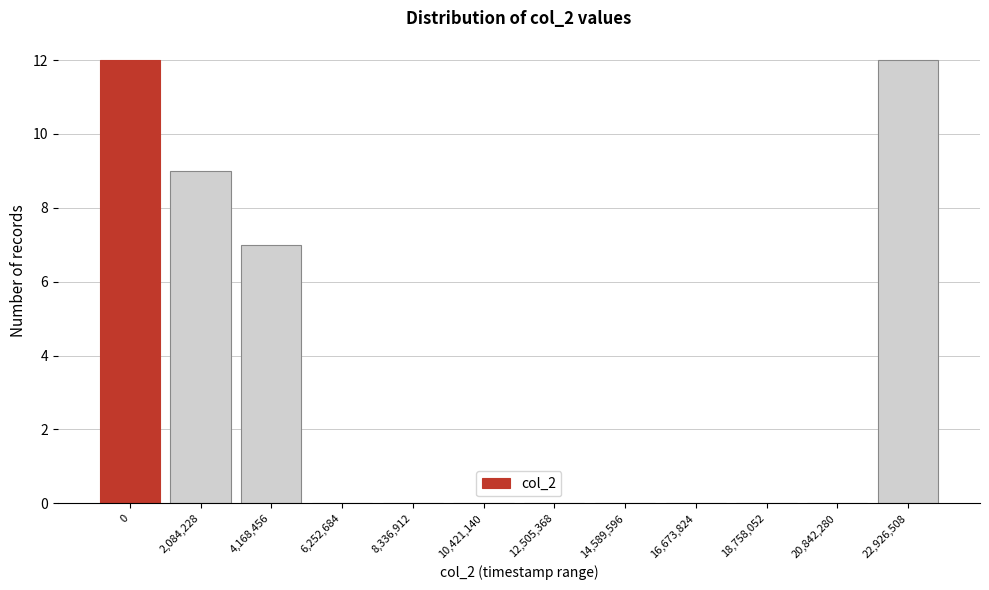

Reading left to right, what are all the values shown in this chart?

0=12	2,084,228=9	4,168,456=7	6,252,684=0	8,336,912=0	10,421,140=0	12,505,368=0	14,589,596=0	16,673,824=0	18,758,052=0	20,842,280=0	22,926,508=12